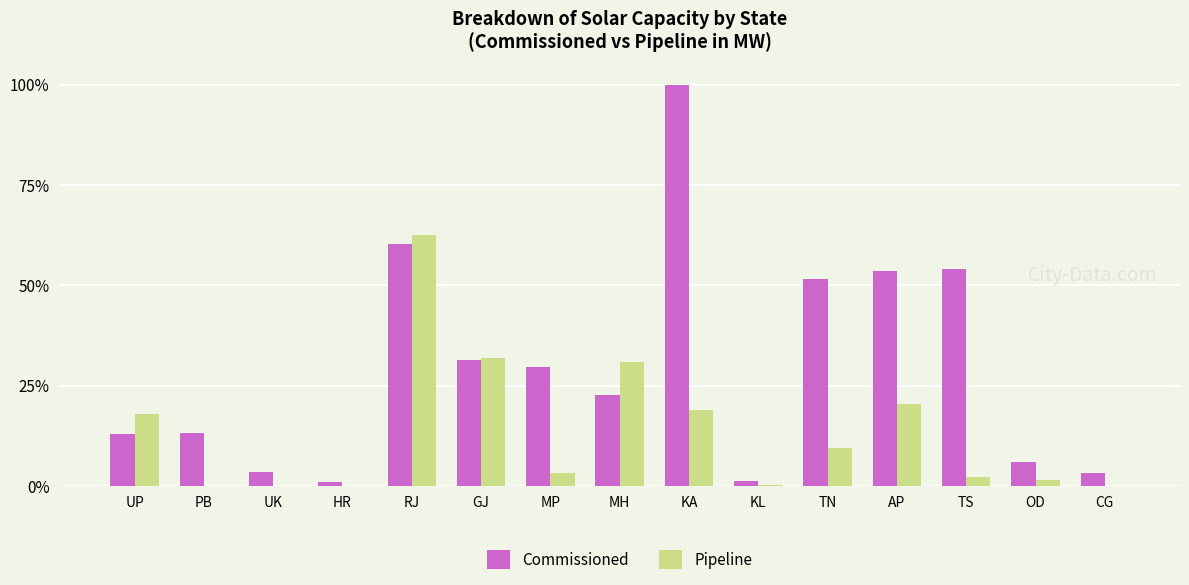

What are all the series names shown in the legend?

Commissioned, Pipeline